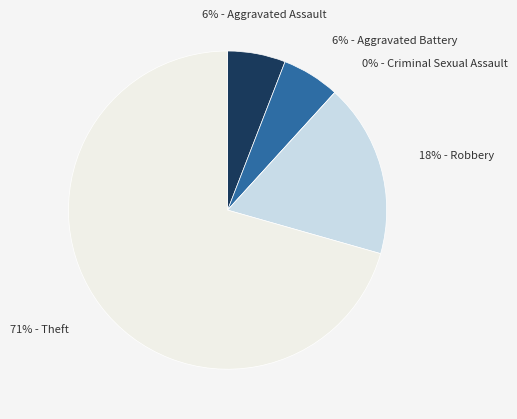

Rank the categories by value from highest to lowest.

Theft, Robbery, Aggravated Assault, Aggravated Battery, Criminal Sexual Assault